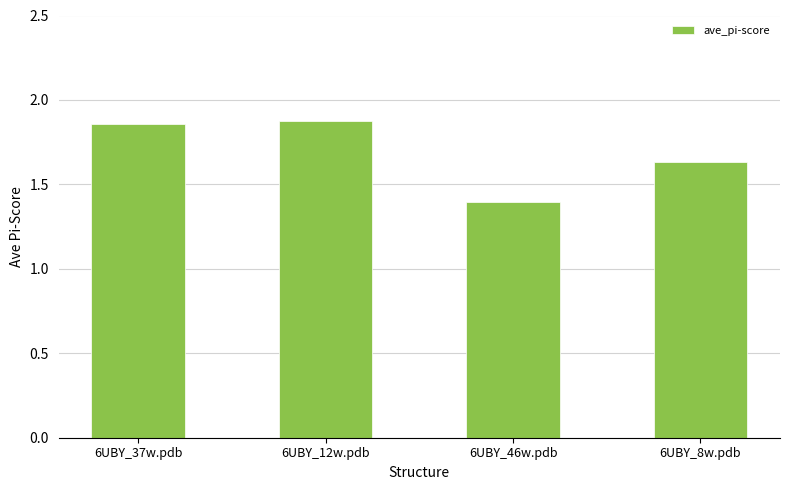

What is the ratio of the value at 6UBY_8w.pdb to the value at 6UBY_46w.pdb?

1.2